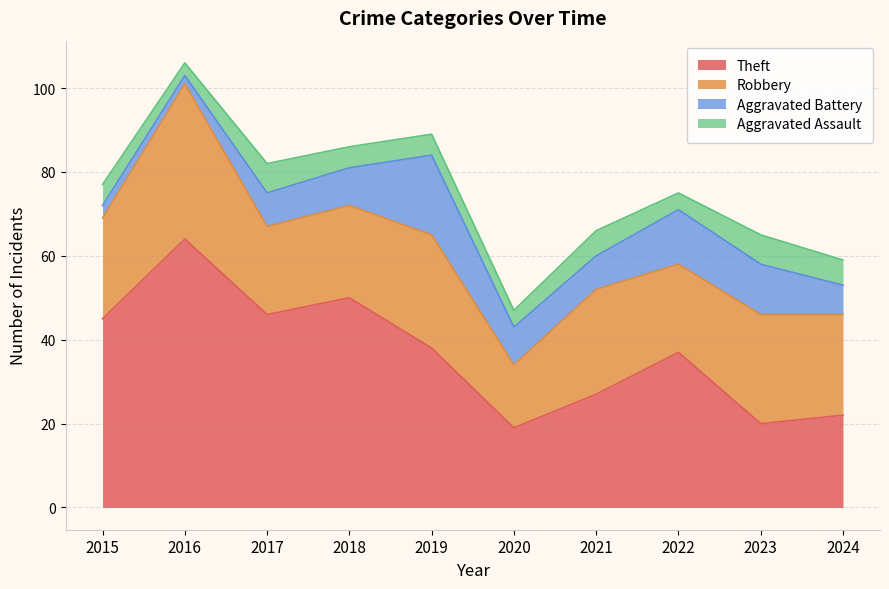

Where is Aggravated Assault nearest to the value 5?

2015